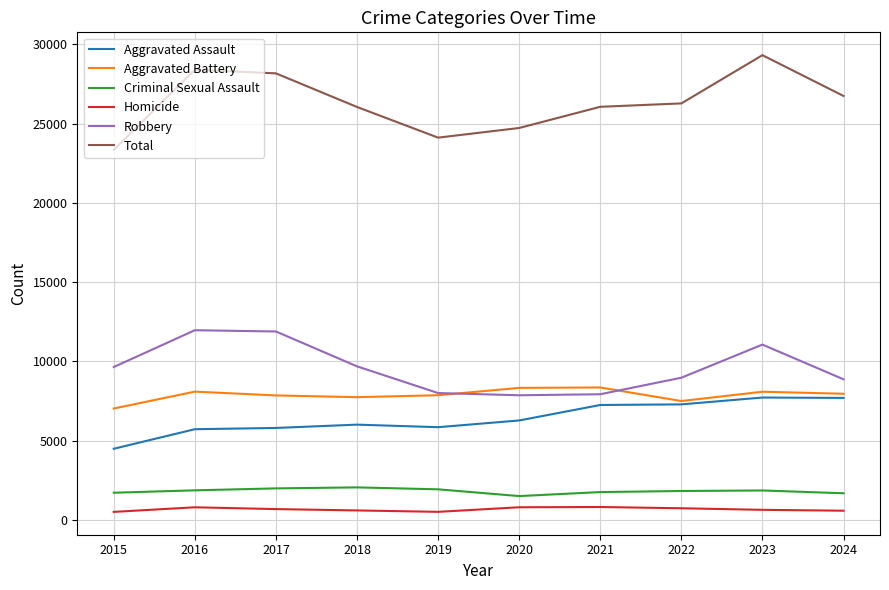

Where is Robbery nearest to the value 9907?

2018